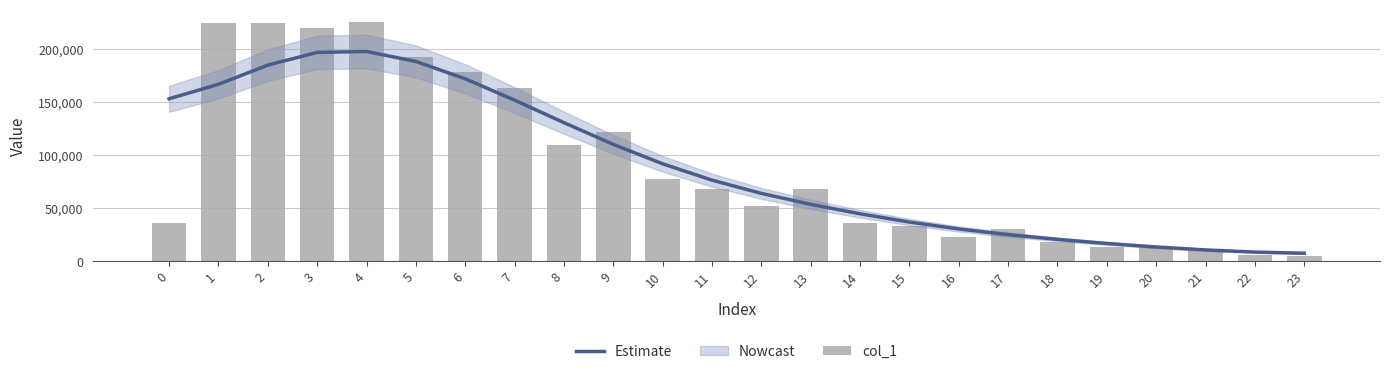

At which label does col_1 first exceed 67832?

1